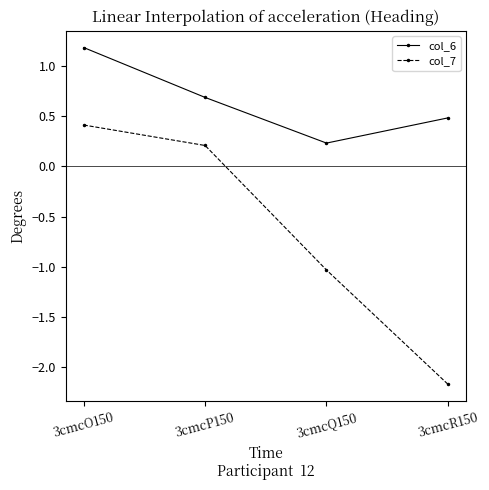

What is the sum of all col_7 values?

-2.6